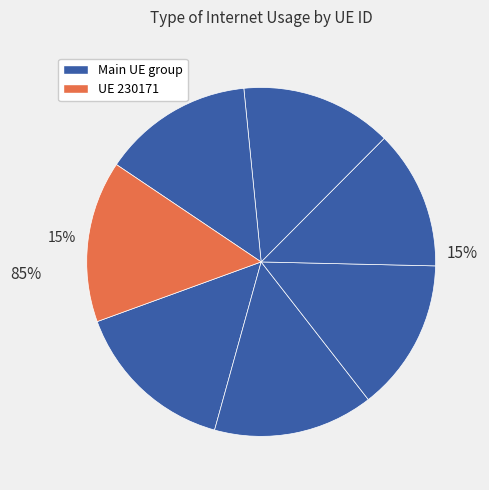

Is there any slice that represents more than half of the pie?

No